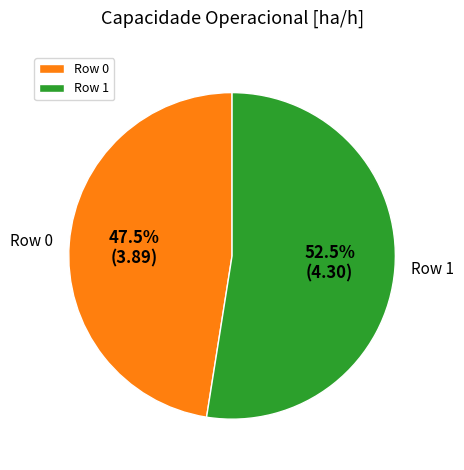

Approximately how many times larger is the value at Row 0 compared to Row 1?

0.9